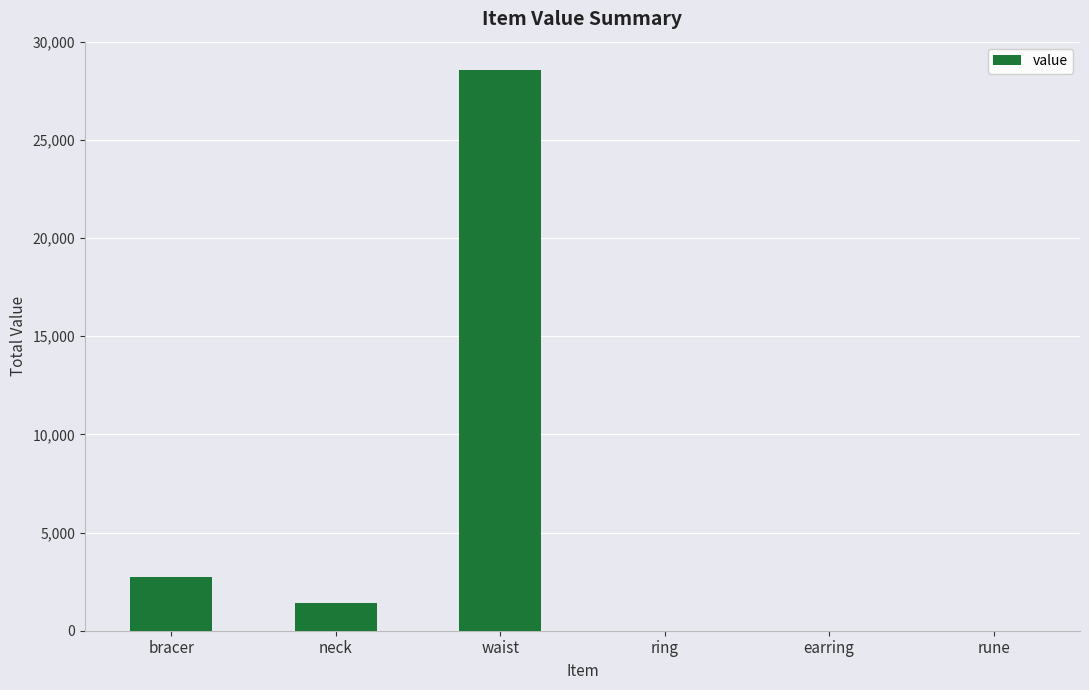

What is the change in value from waist to earring?

-28573